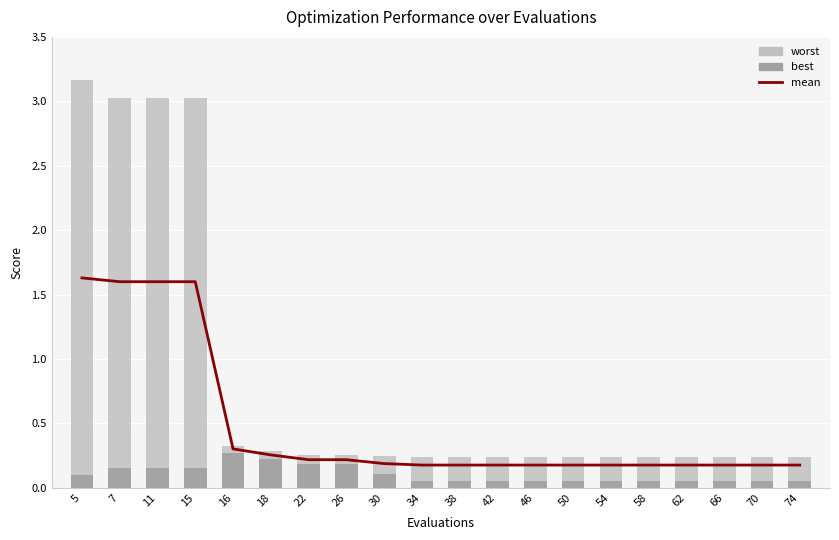

What is the spread (max minus min) of values at 7?

2.9